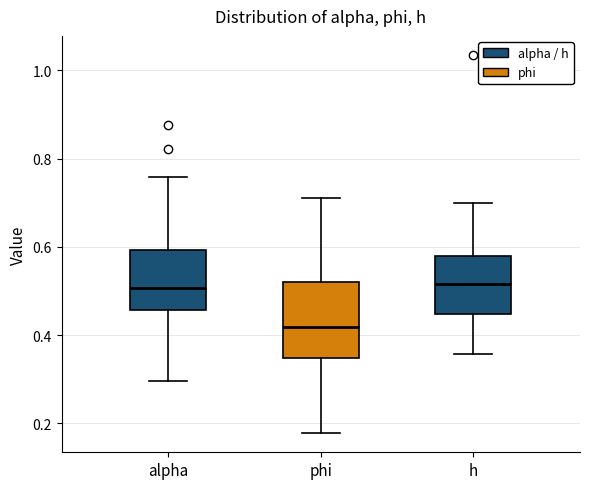

Which box has the lowest median line?

phi